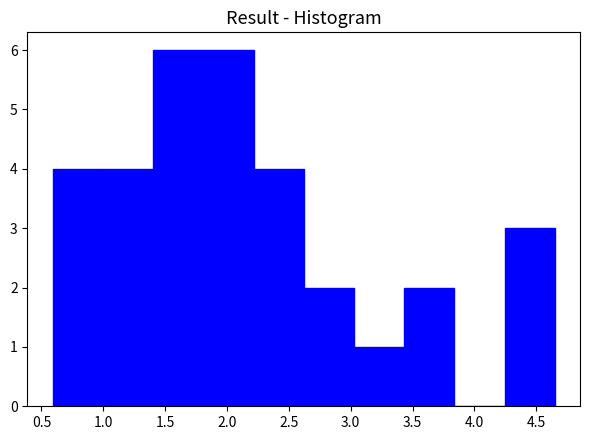

How tall is the bar that spans 2.60 to 3.05 on the x-axis? Neither the bar edges nor the heights are printed on the chart, so give them approximately, as read against the axes.

2